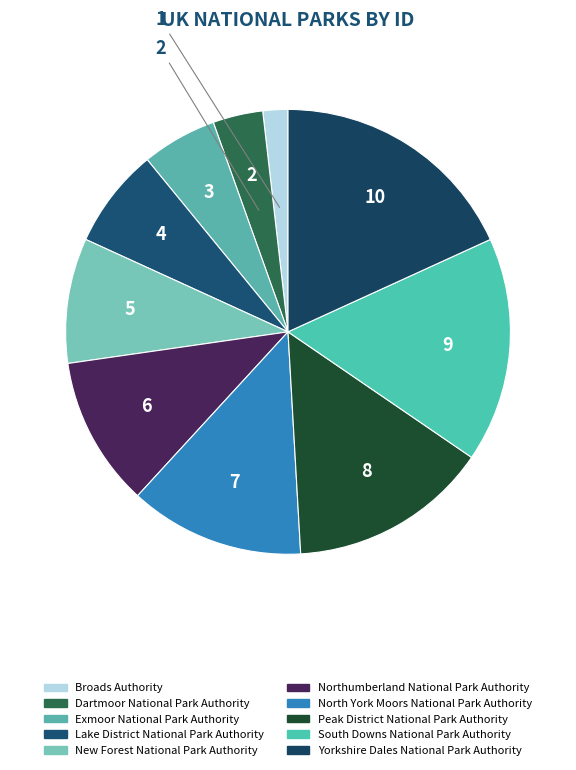

How many slices are in this pie chart?

10